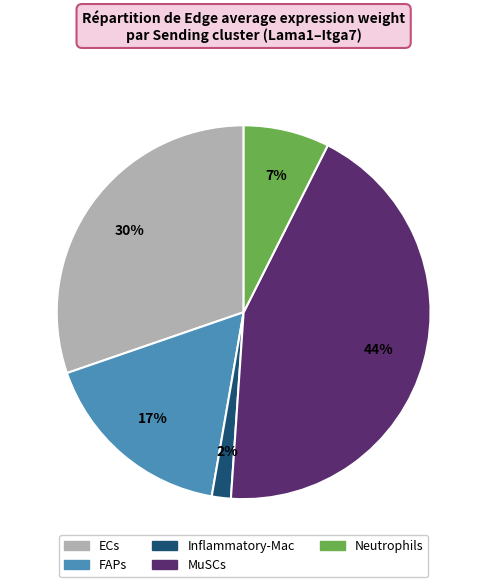

How many slices are in this pie chart?

5